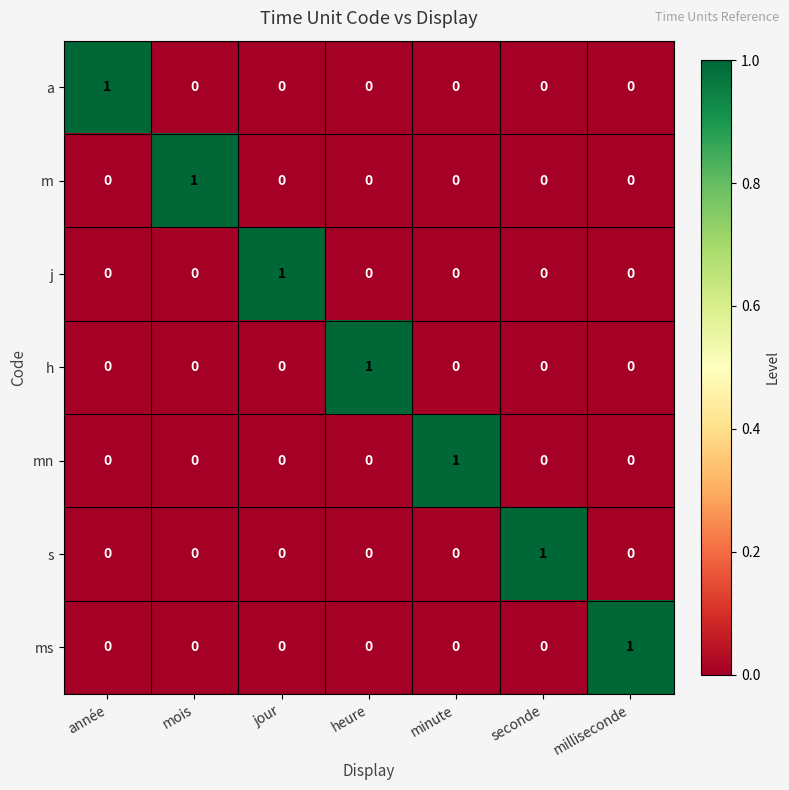

The value of mn at année is 1. True or false?

False